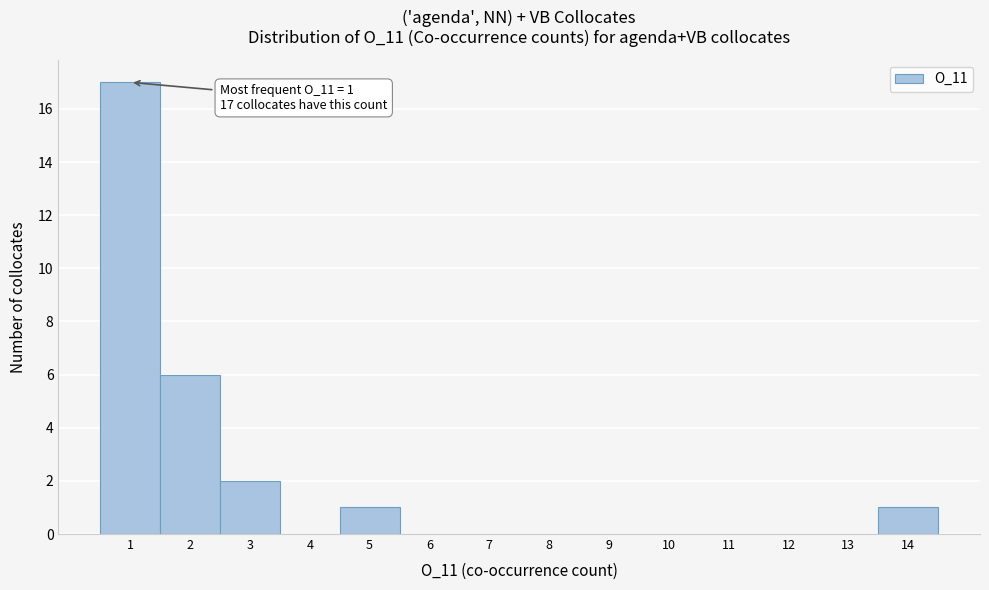

Over which range of the x-axis is the bar tallest?

0.5 to 1.5